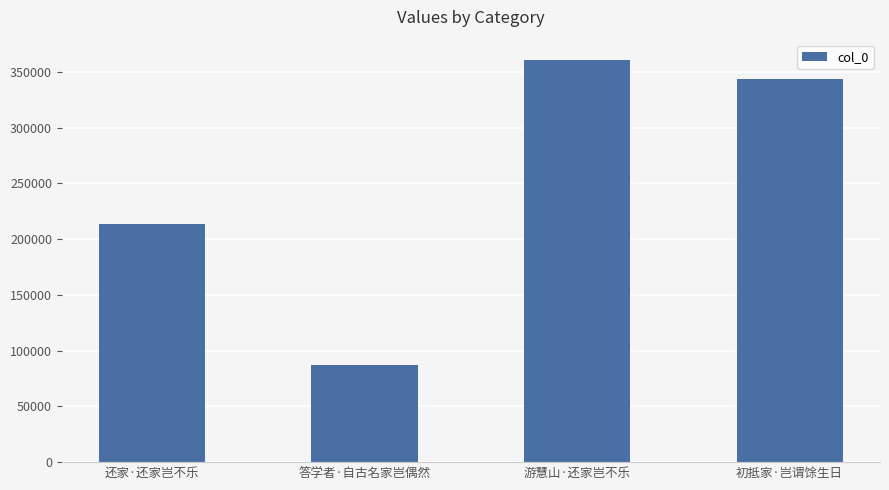

The value at 游慧山·还家岂不乐 is 360958. True or false?

True